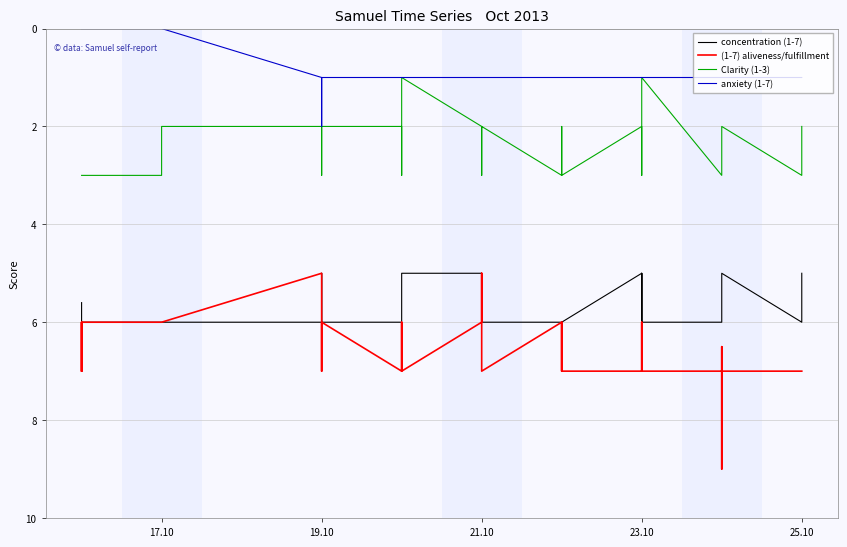

Rank the series by their maximum value, from lowest to highest.

anxiety (1-7), Clarity (1-3), concentration (1-7), (1-7) aliveness/fulfillment